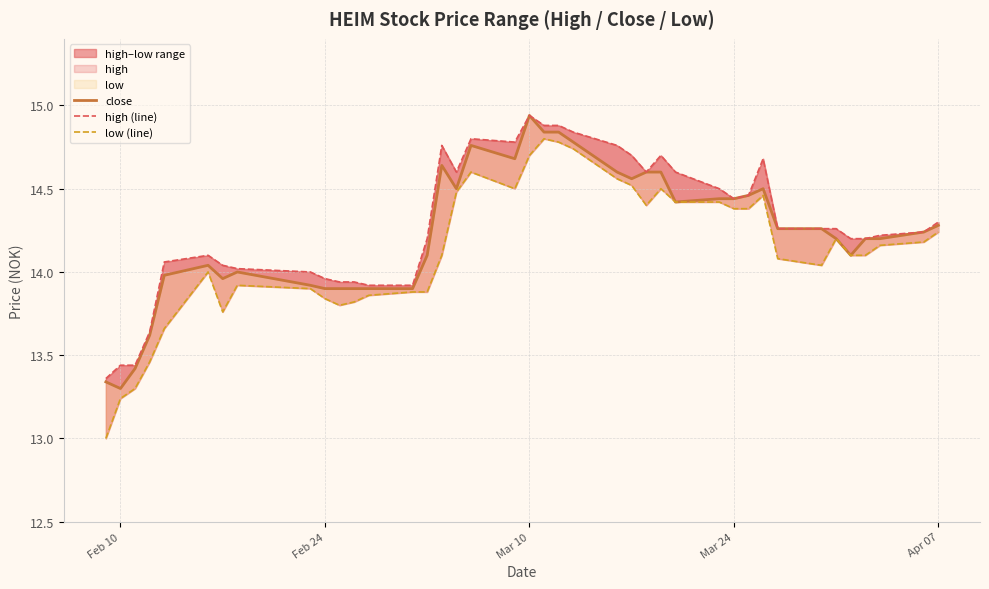

What is the highest value of the low (line) series?

14.8